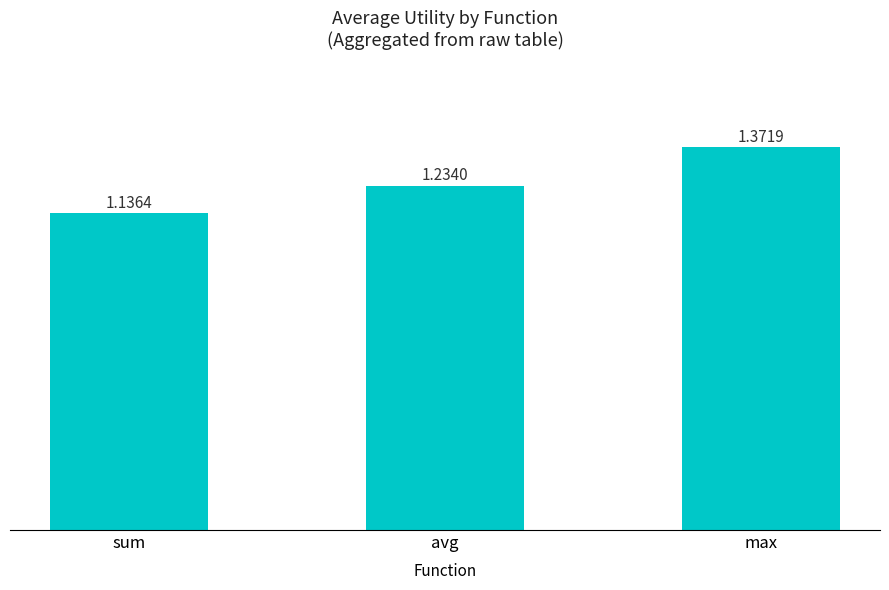

What is the difference between the values at avg and max?

0.1